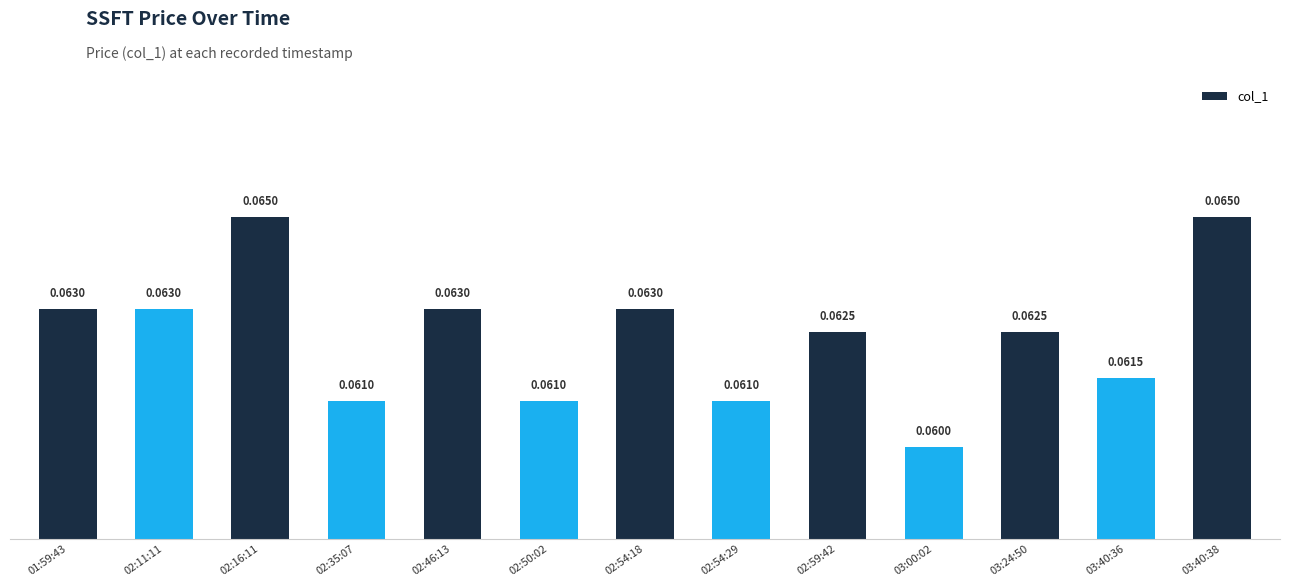

Between 02:16:11 and 02:59:42, which is larger?

02:16:11